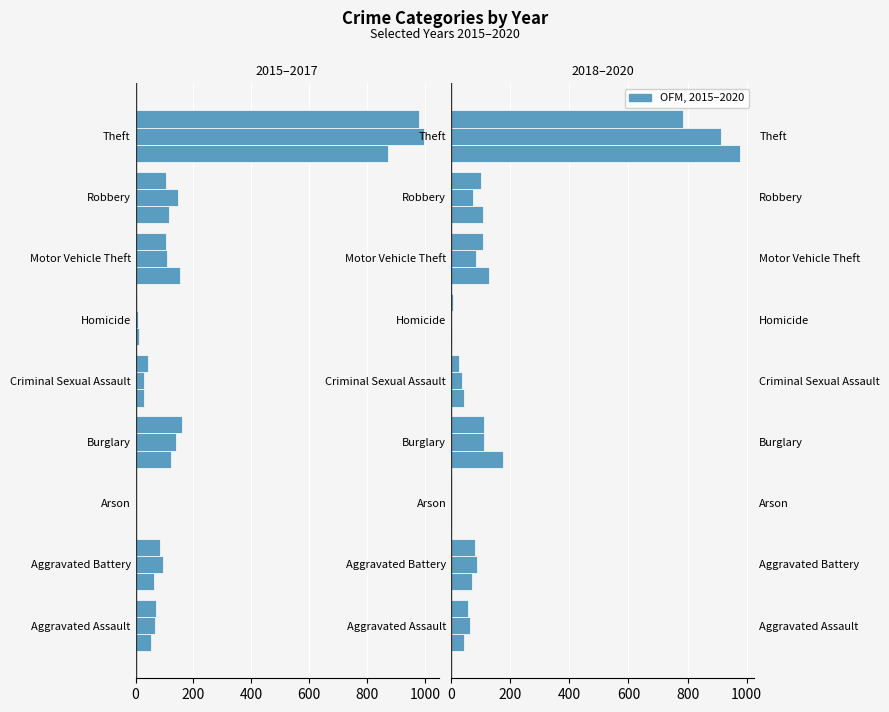

What is the approximate value of 2019 at Burglary?

110